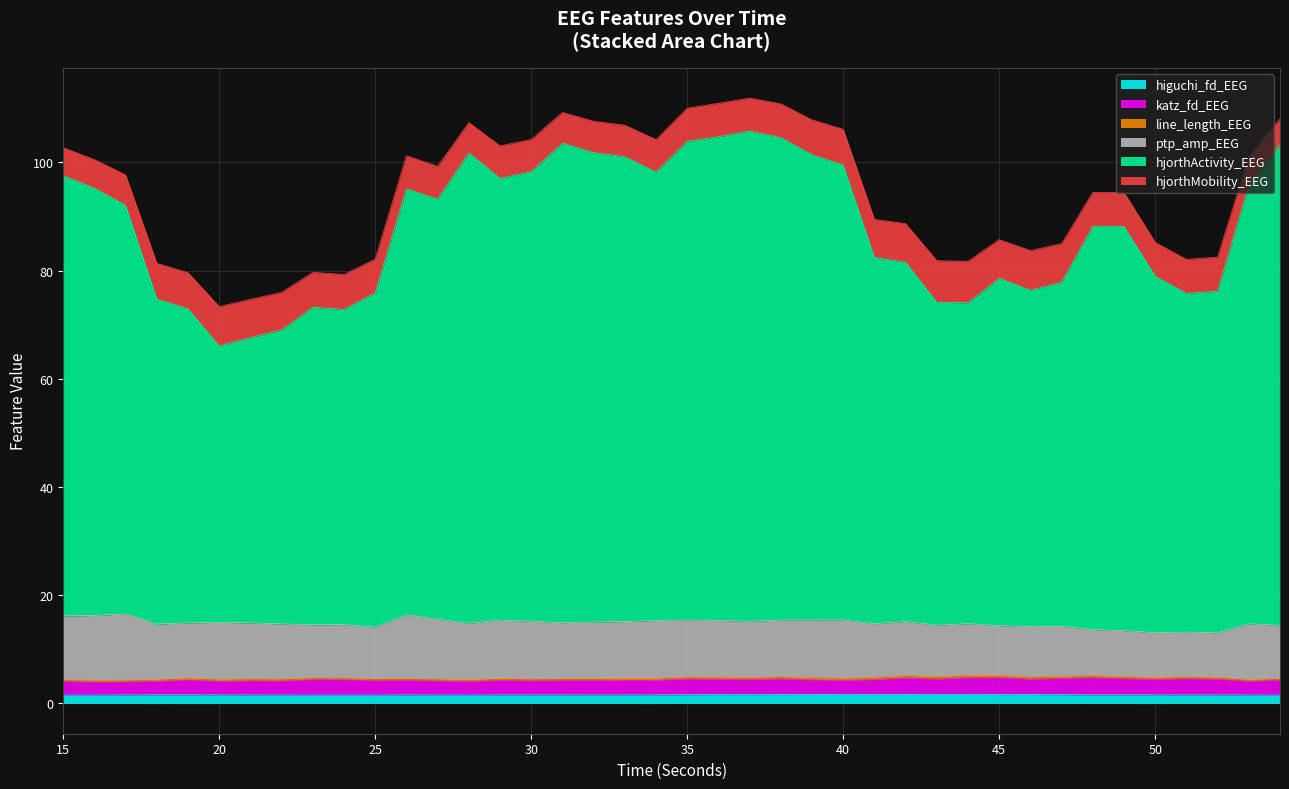

What is the maximum value for higuchi_fd_EEG?

1.7